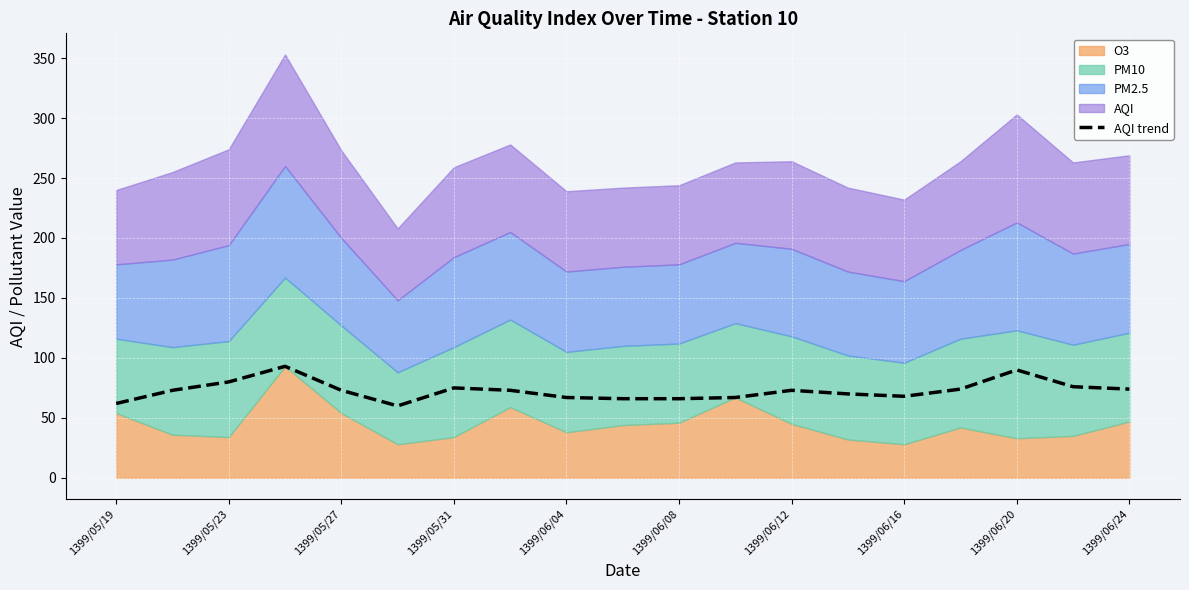

The AQI trend series shows 46 at 1399/06/08. True or false?

False